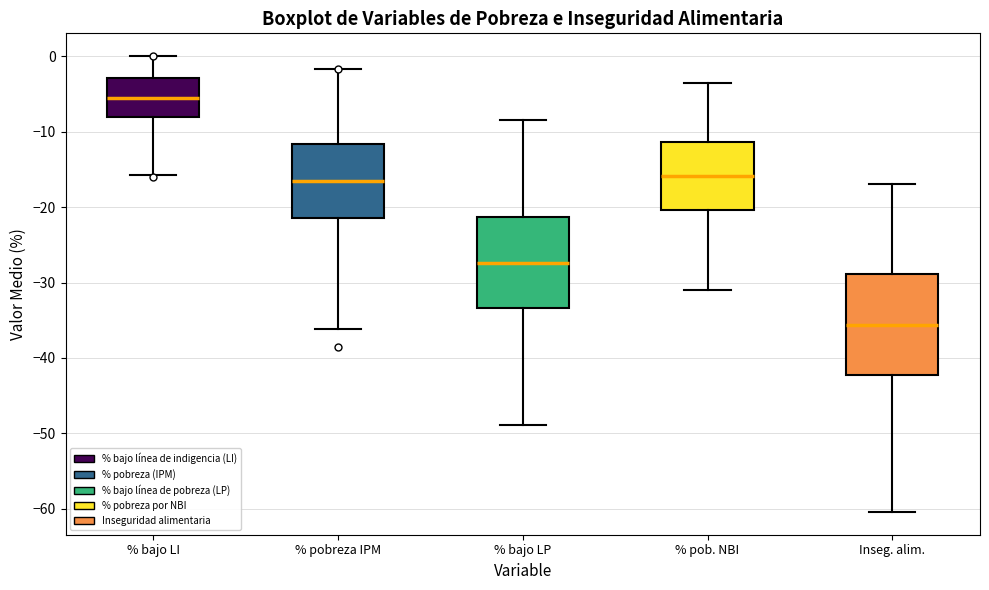

Comparing the boxes themselves (not the whiskers), which one is the tallest?

Inseg. alim.